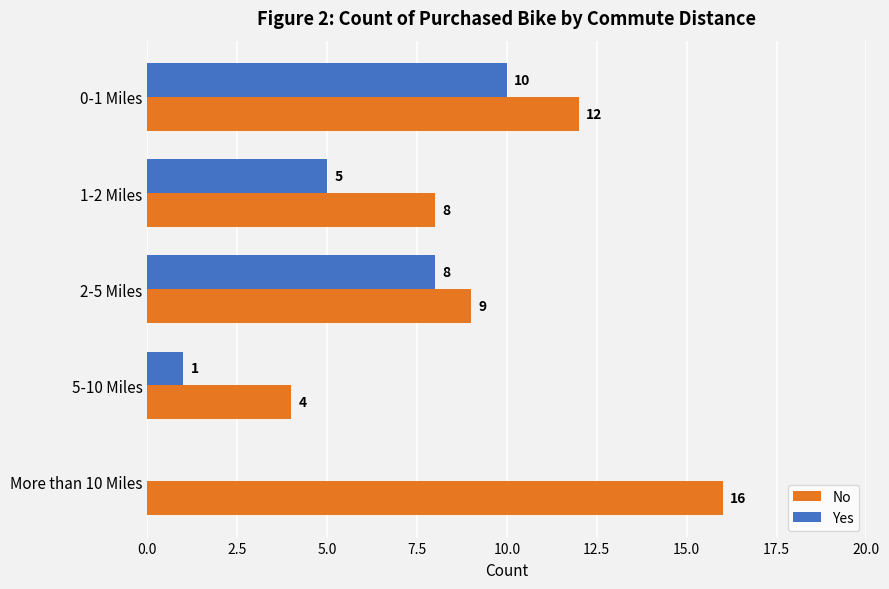

What is the sum of the Yes values at 5-10 Miles and 1-2 Miles?

6